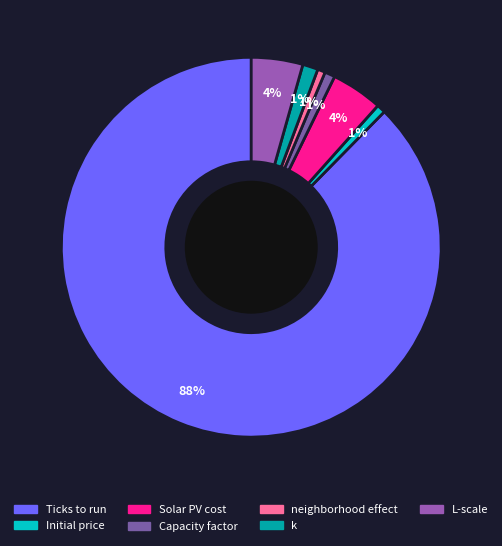

How many slices are in this pie chart?

7